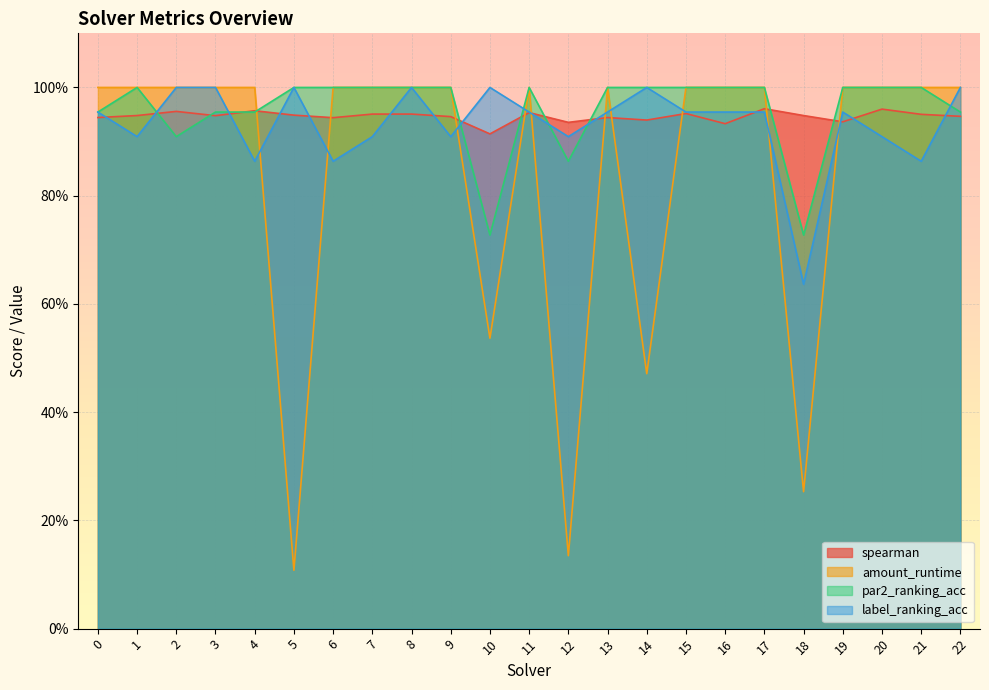

What are all the series names shown in the legend?

spearman, amount_runtime, par2_ranking_acc, label_ranking_acc